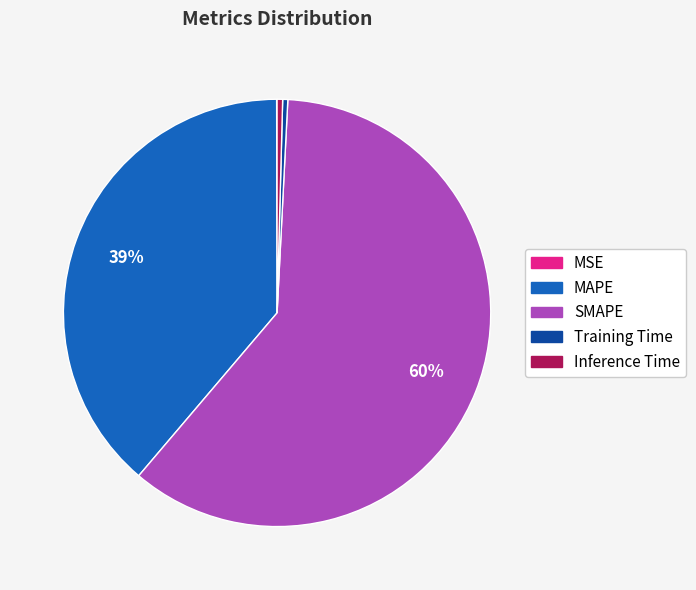

Does SMAPE represent more than half of the total?

Yes